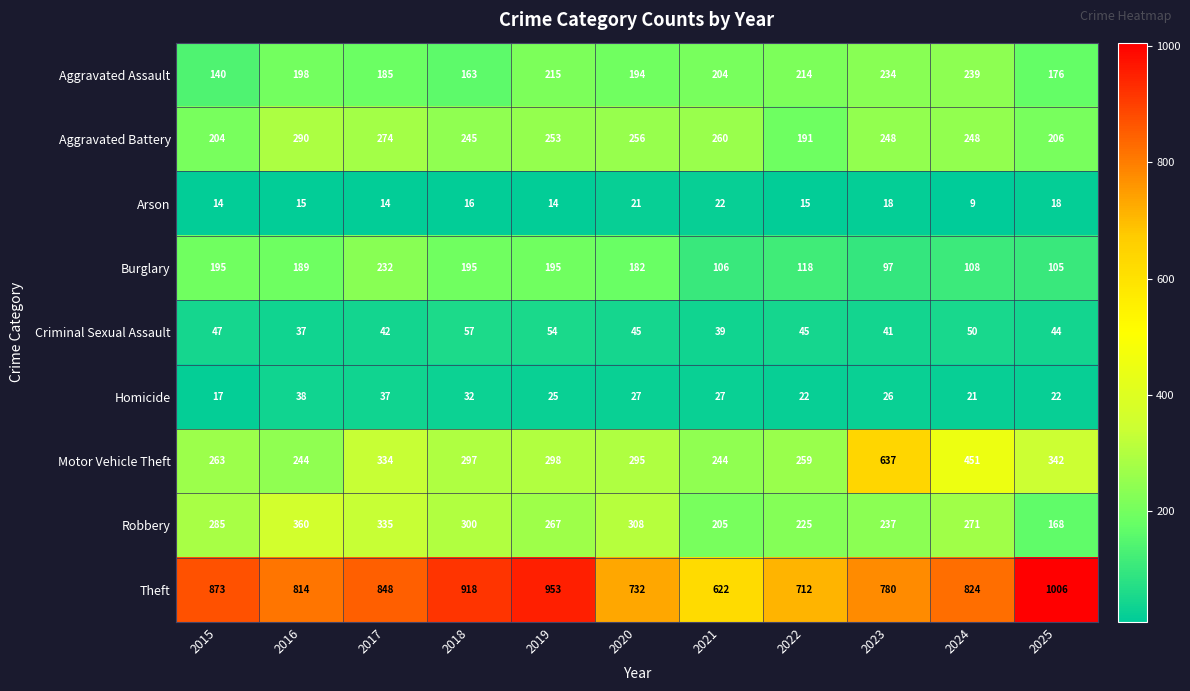

What is the sum of all Robbery values?

2961